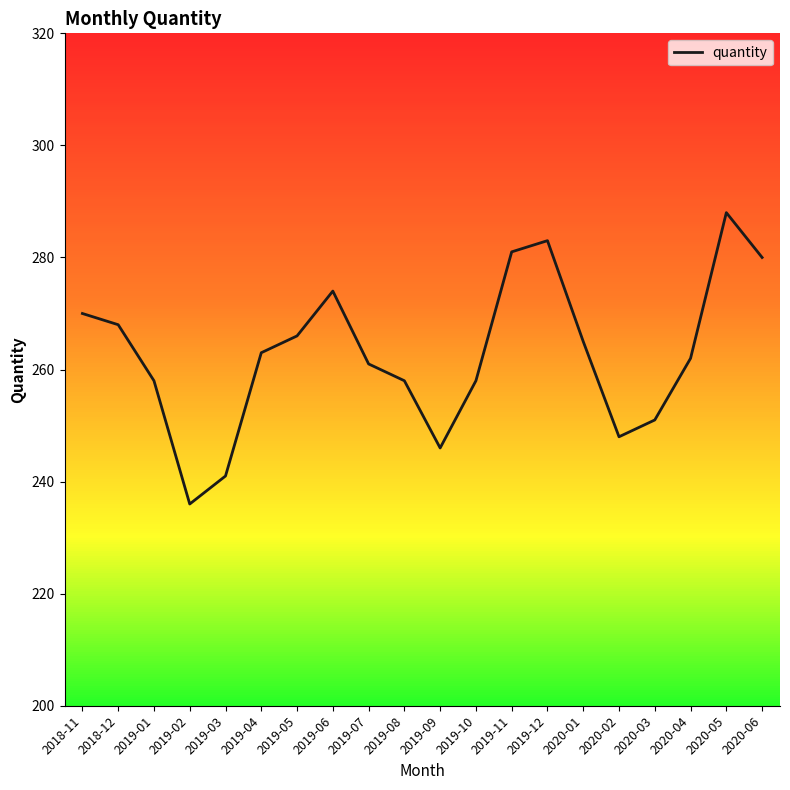

Which label corresponds to the largest value in the chart?

2020-05